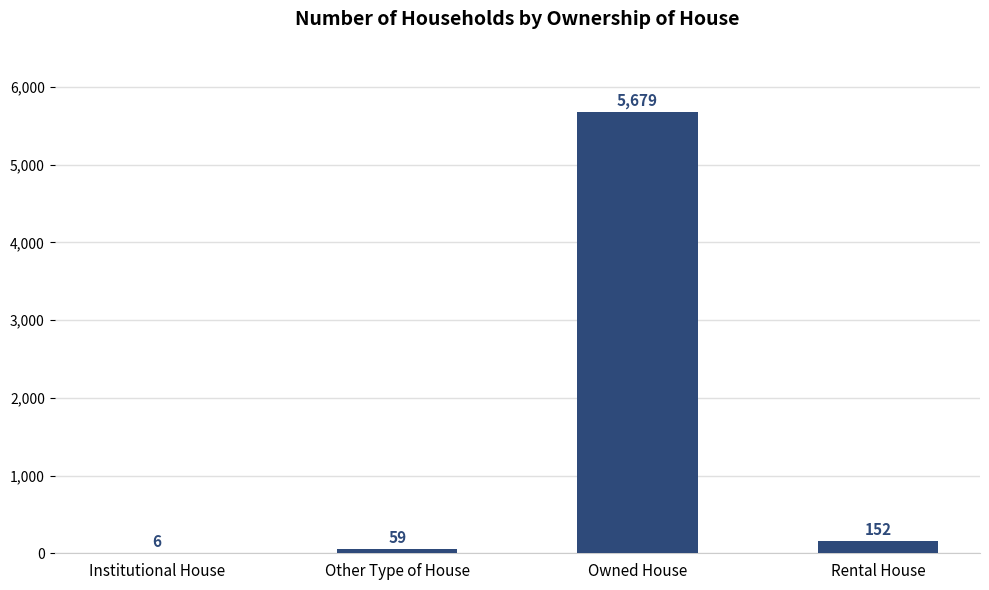

What is the average value?

1474